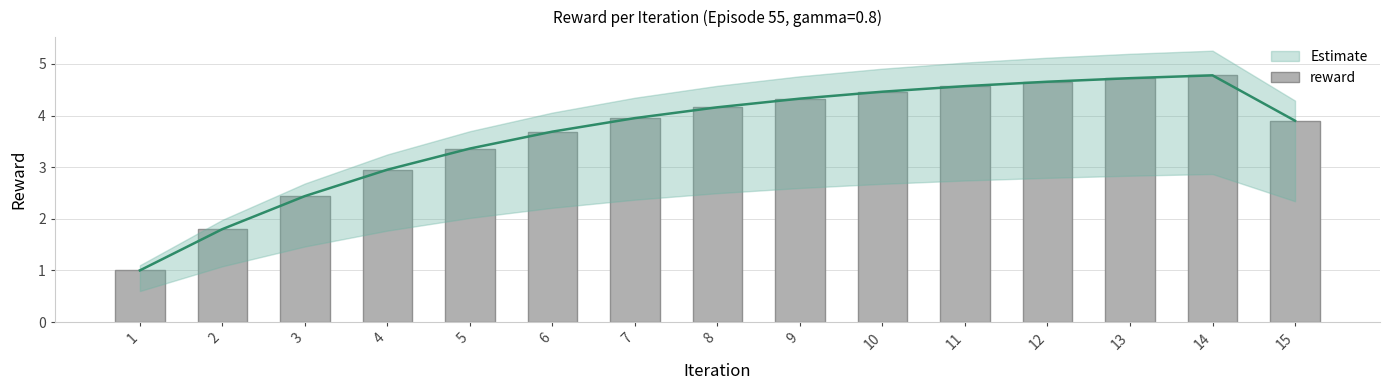

Where does the data first go above 3?

5